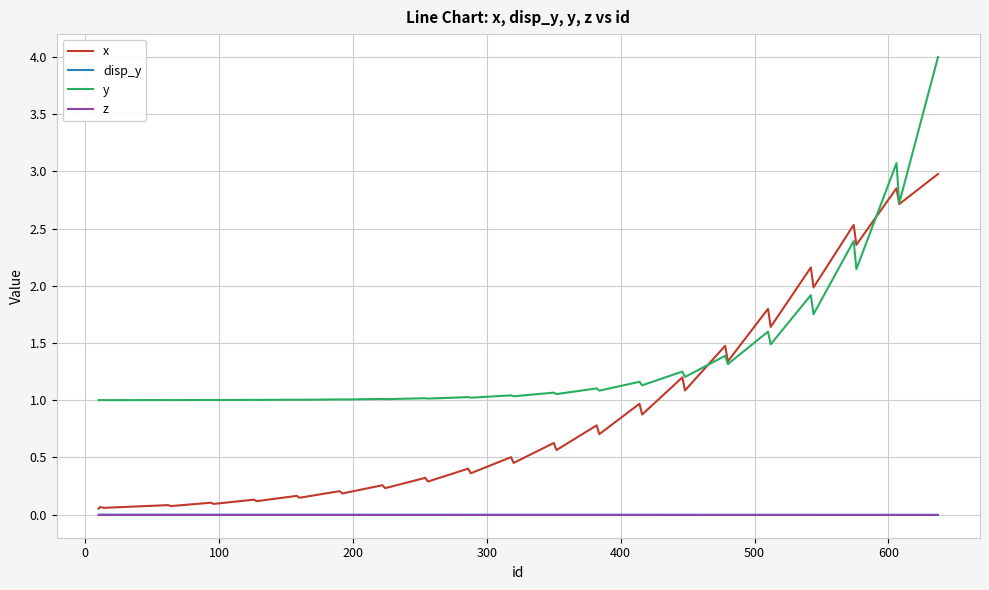

What is the maximum value shown in the chart?

4.0